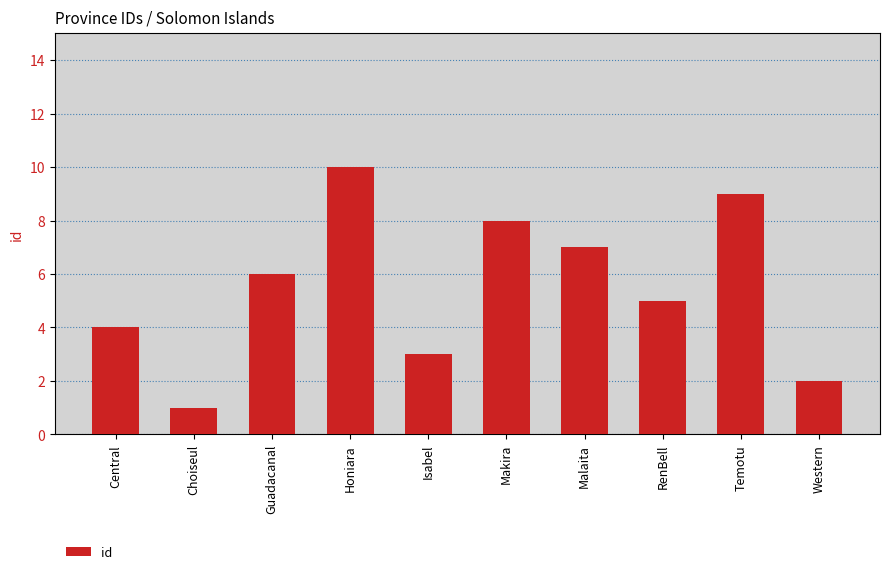

What position from the left is Honiara?

4